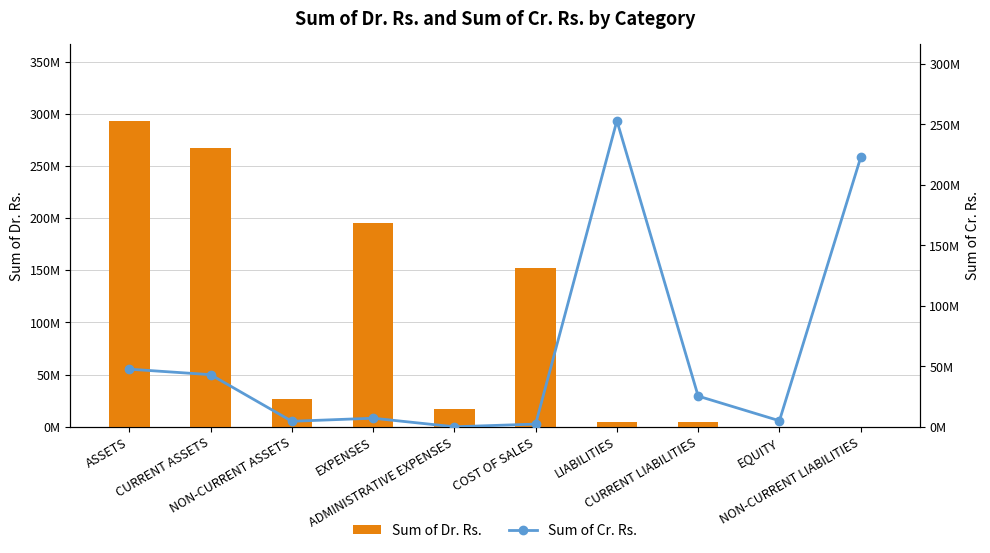

List the labels in order of Sum of Dr. Rs. value, largest first.

ASSETS, CURRENT ASSETS, EXPENSES, COST OF SALES, NON-CURRENT ASSETS, ADMINISTRATIVE EXPENSES, LIABILITIES, CURRENT LIABILITIES, EQUITY, NON-CURRENT LIABILITIES